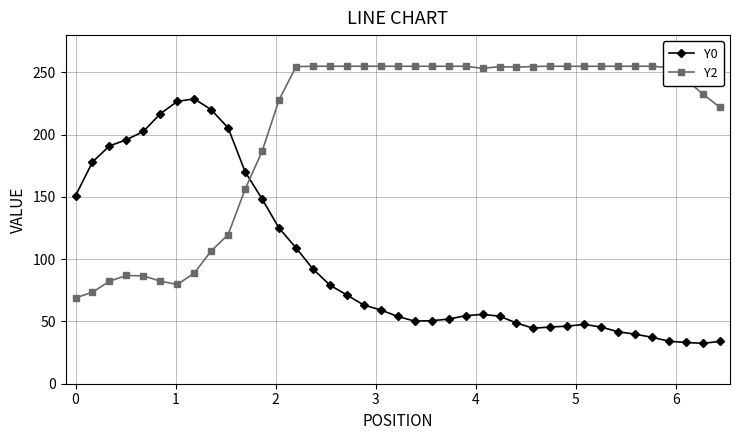

What is the maximum value for Y0?

228.8